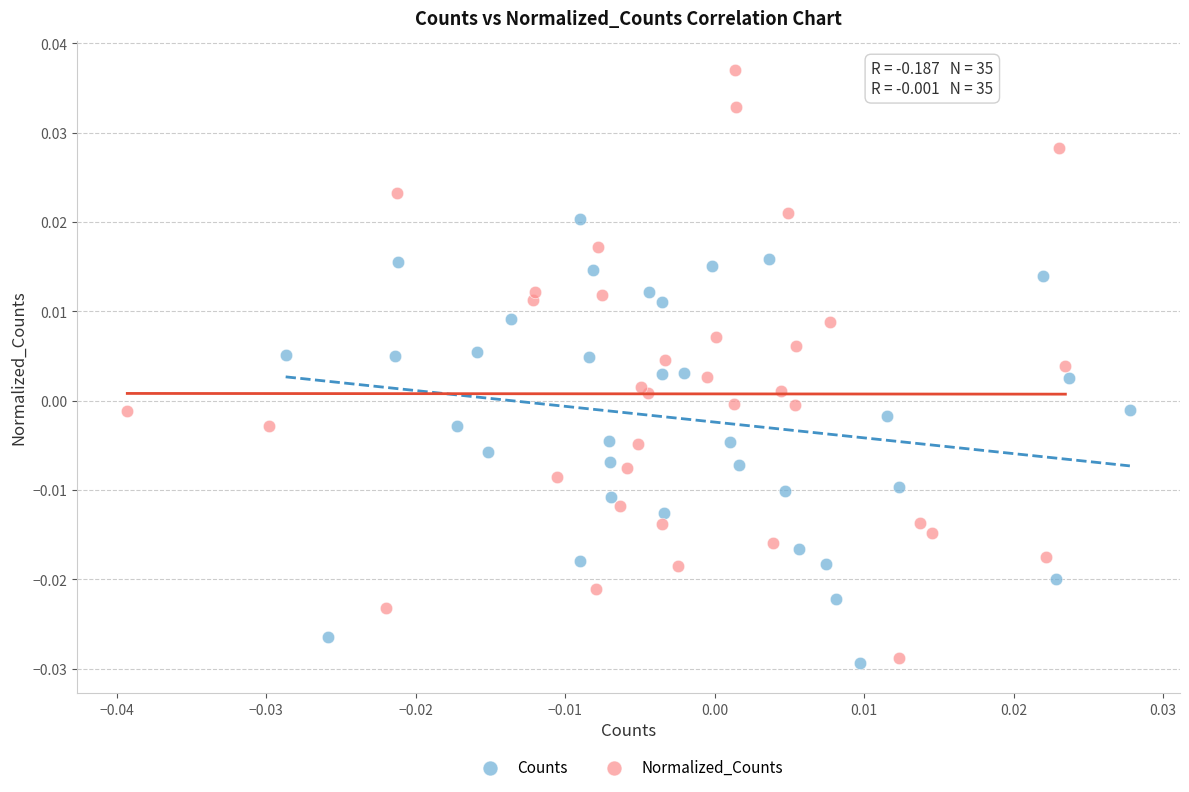

Which series has the widest spread of Y values?

Normalized_Counts